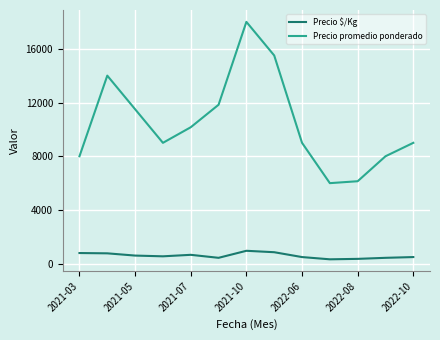

True or false: Precio promedio ponderado and Precio $/Kg cross at least once.

False